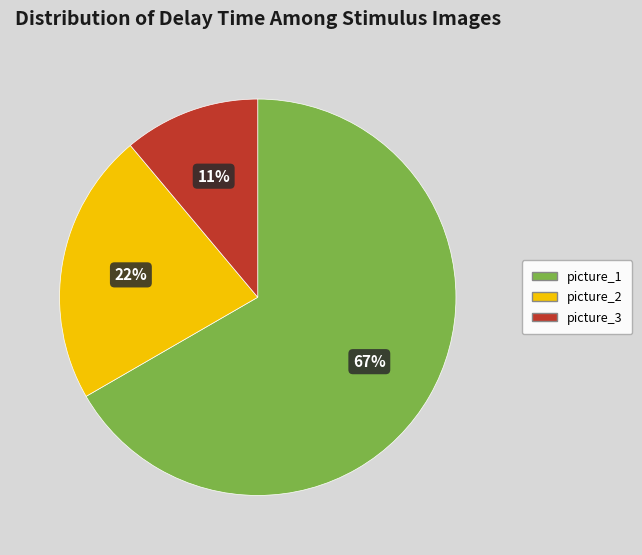

Which slice is the largest?

picture_1